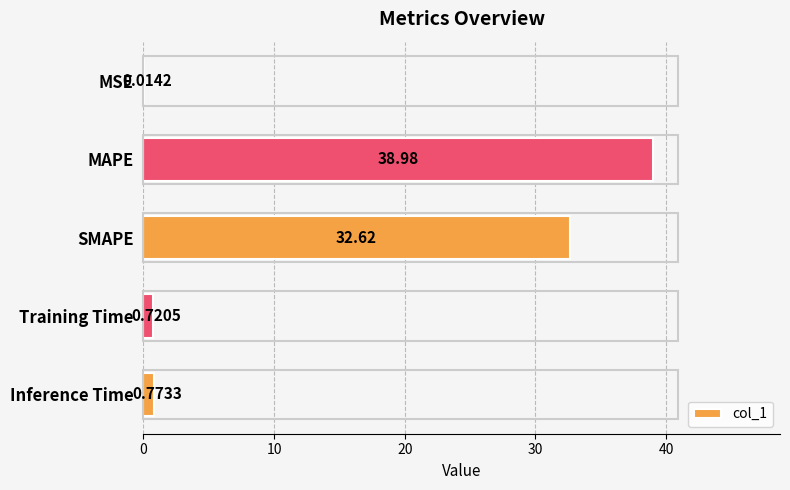

What is the sum of all values?

73.1